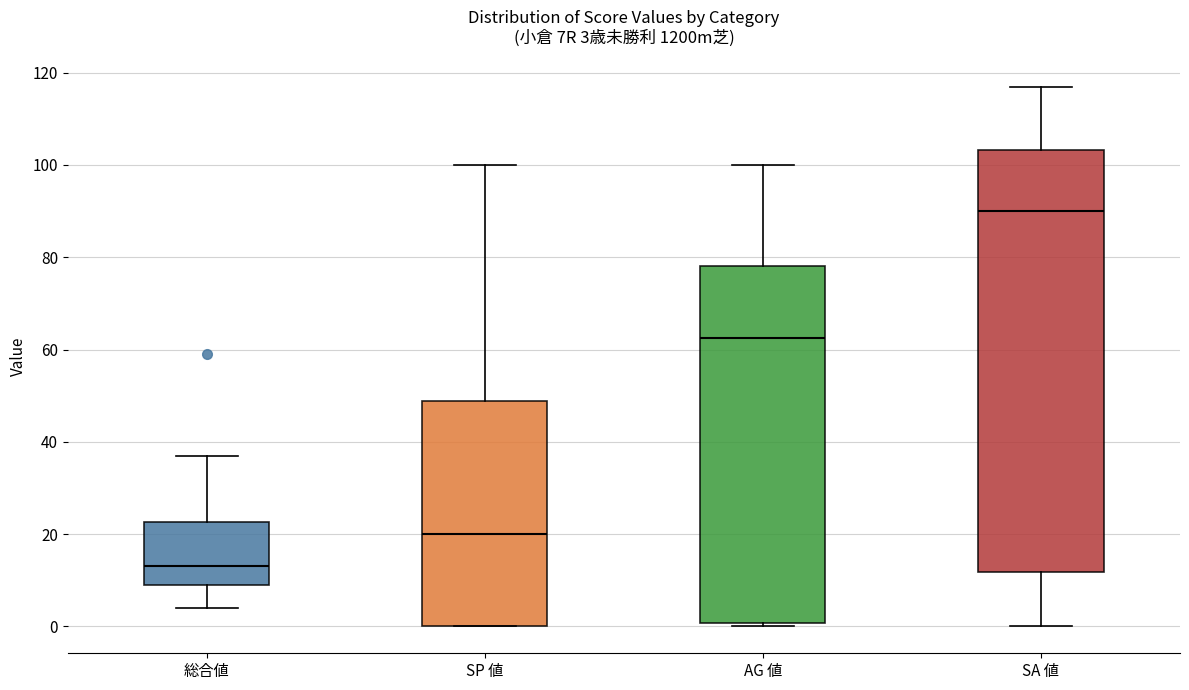

Which box's median line is the highest?

SA 値